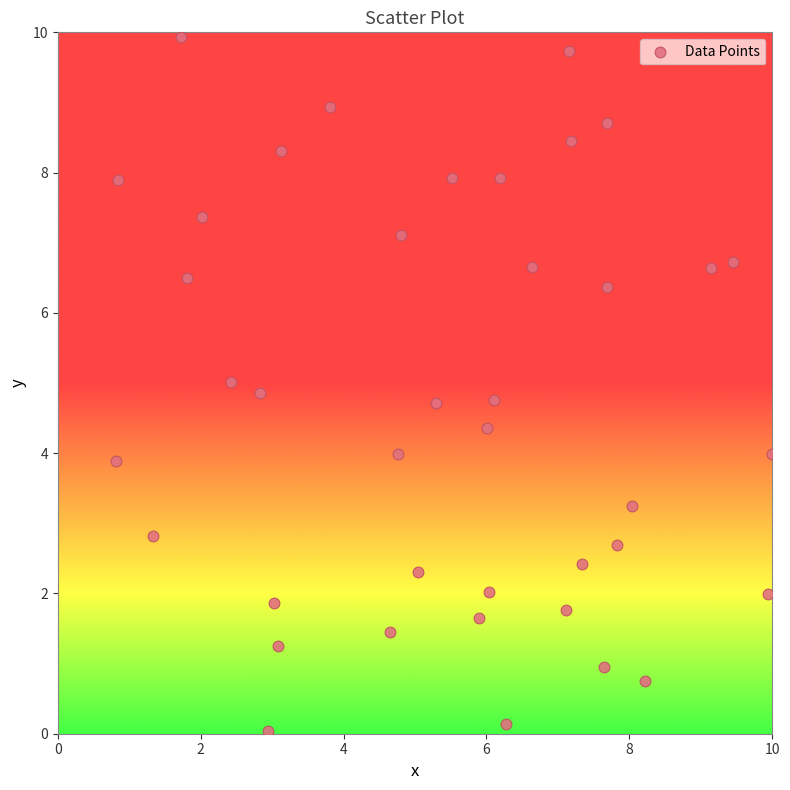

What is the range of X values (max minus min)?

9.2